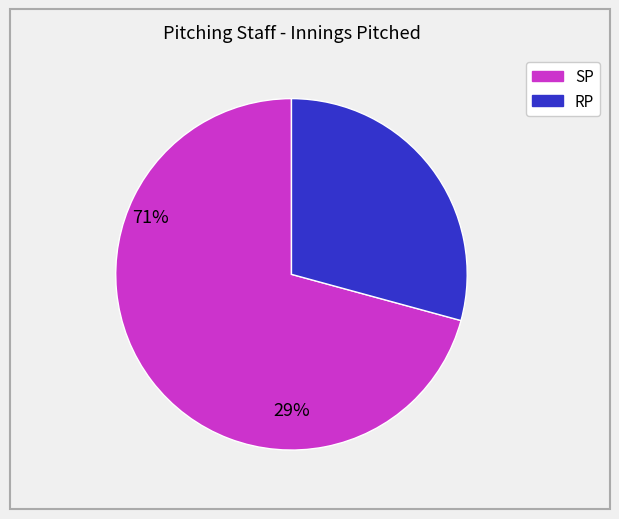

Is there any slice that represents more than half of the pie?

Yes